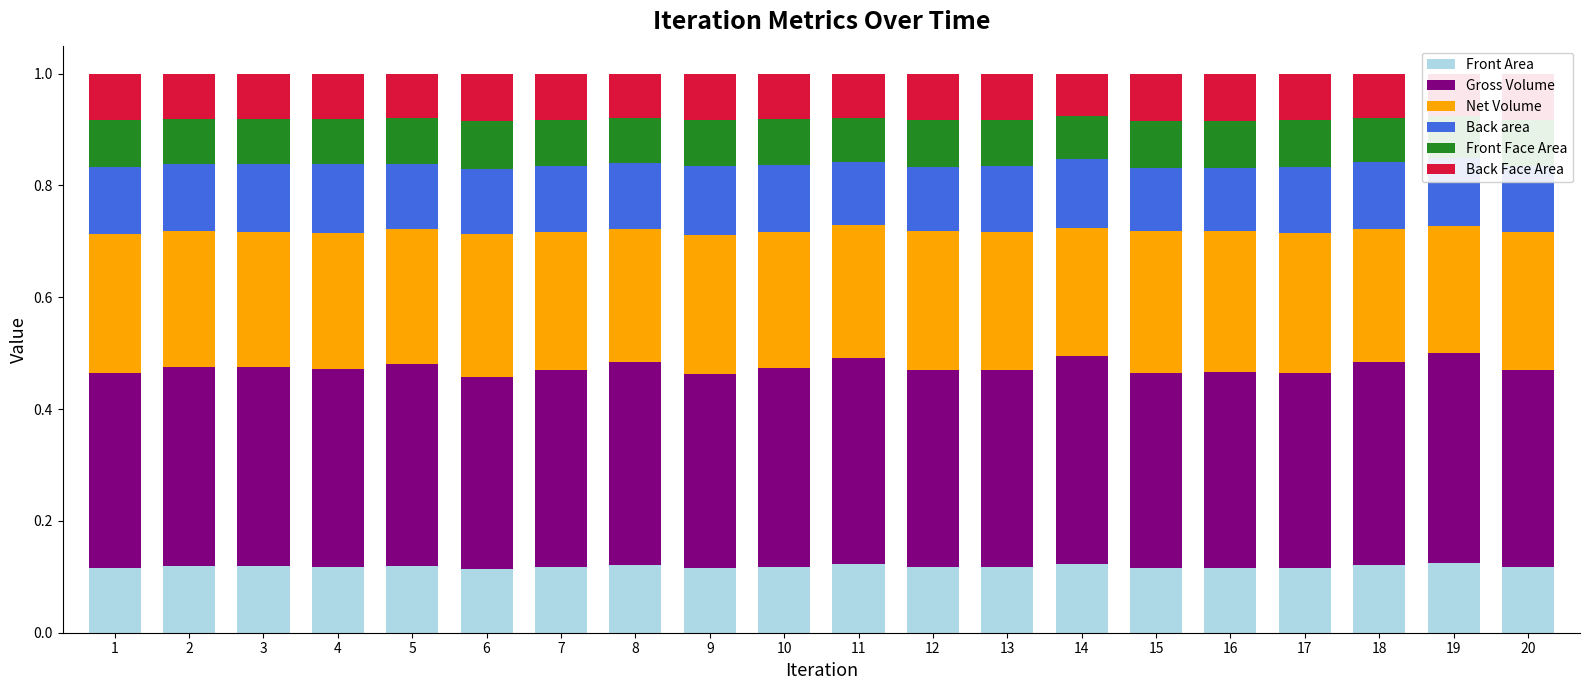

How many groups of bars are there?

20